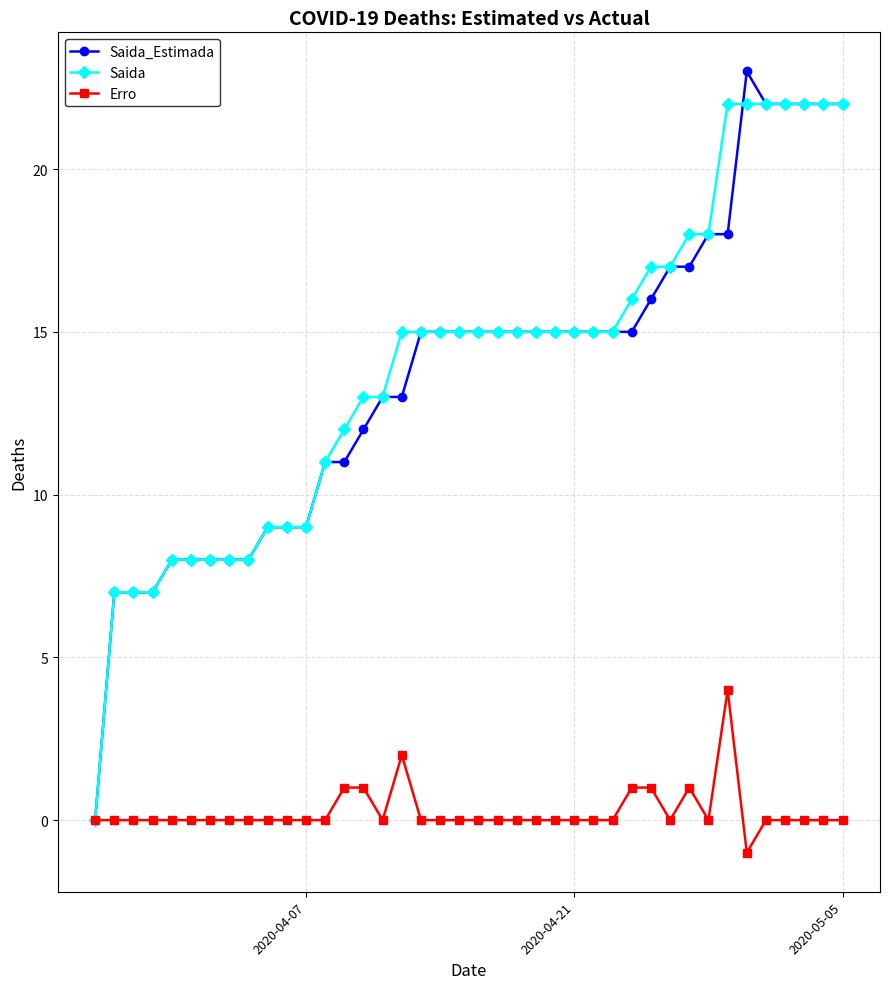

What is the highest value of the Saida_Estimada series?

23